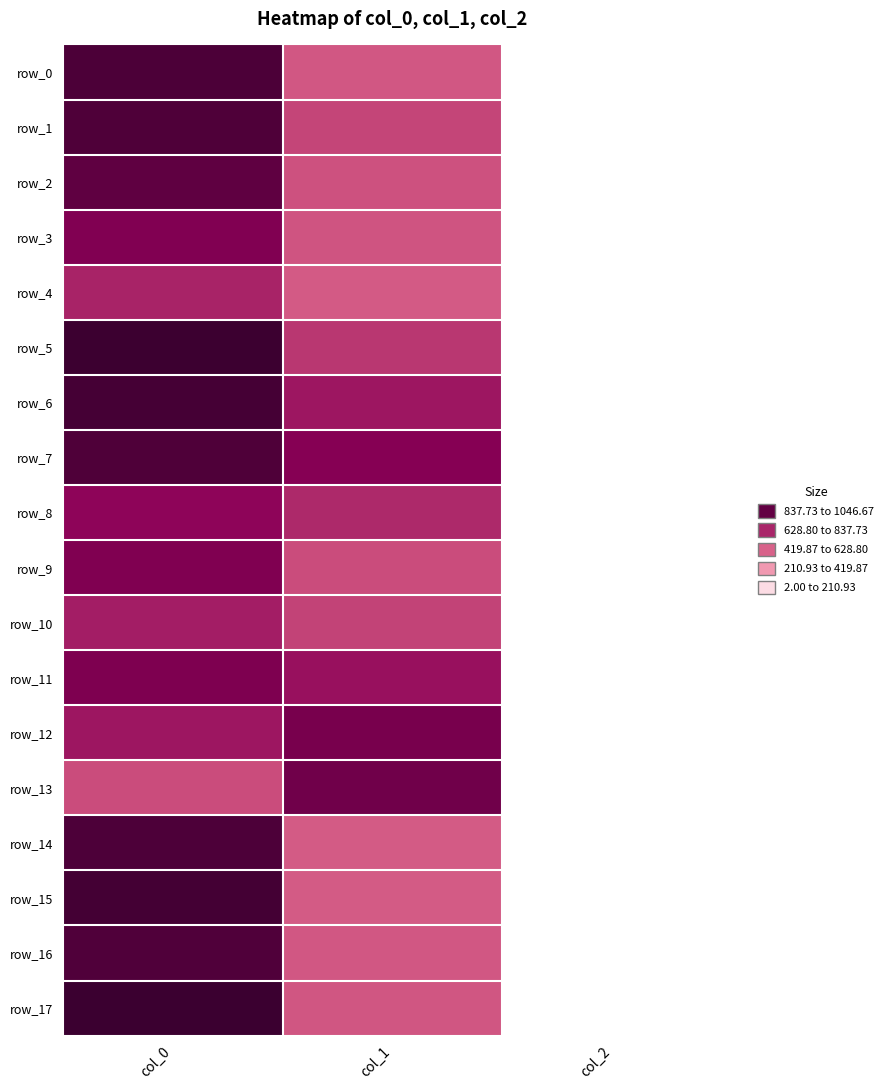

Rank the series by their maximum value, from highest to lowest.

row_17, row_5, row_15, row_6, row_0, row_14, row_1, row_7, row_16, row_2, row_13, row_12, row_11, row_9, row_3, row_8, row_10, row_4